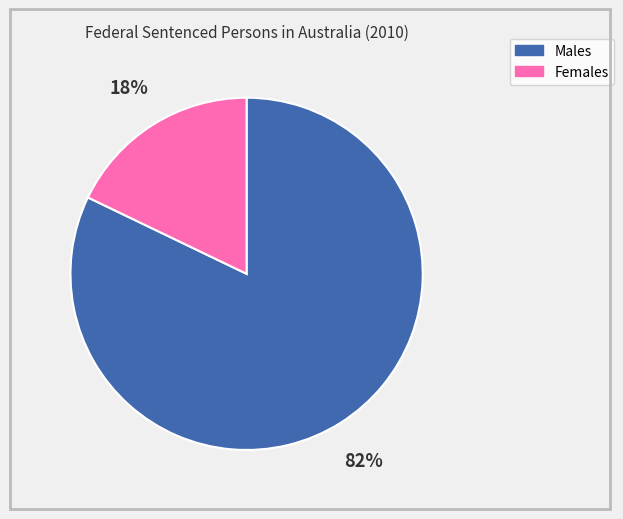

Which slice is the largest?

Males